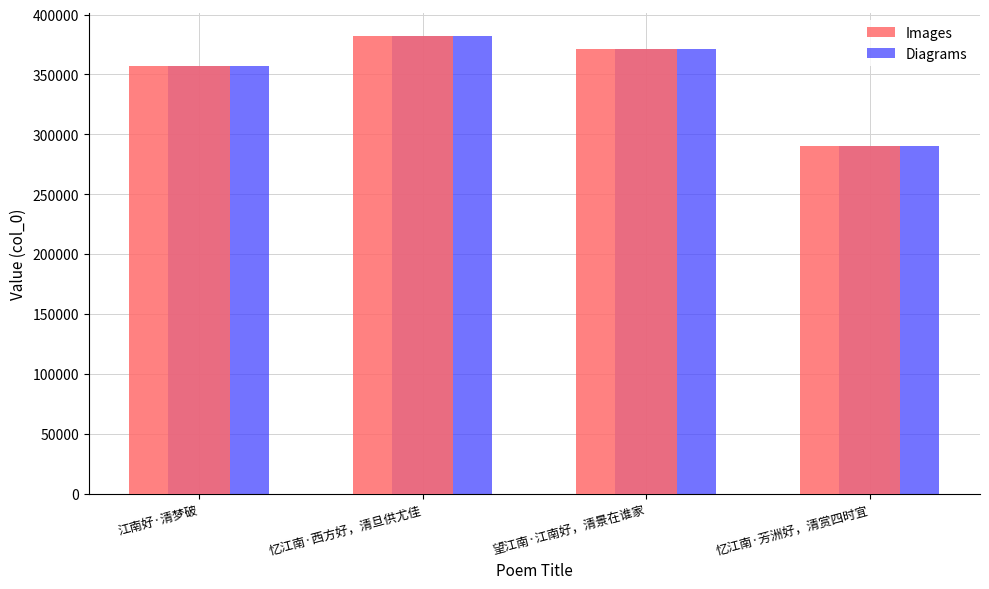

What is the value of the Images bar at the 2nd from the left?

382099